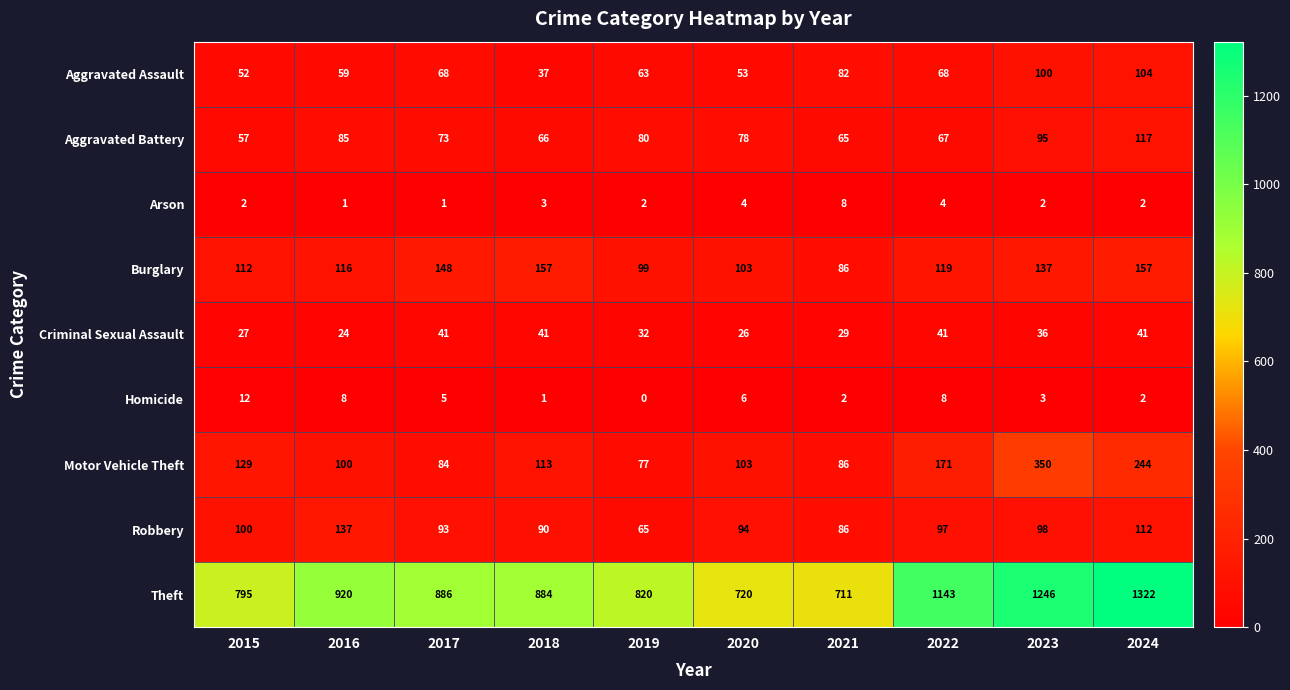

Which series has the largest total across all categories?

Theft